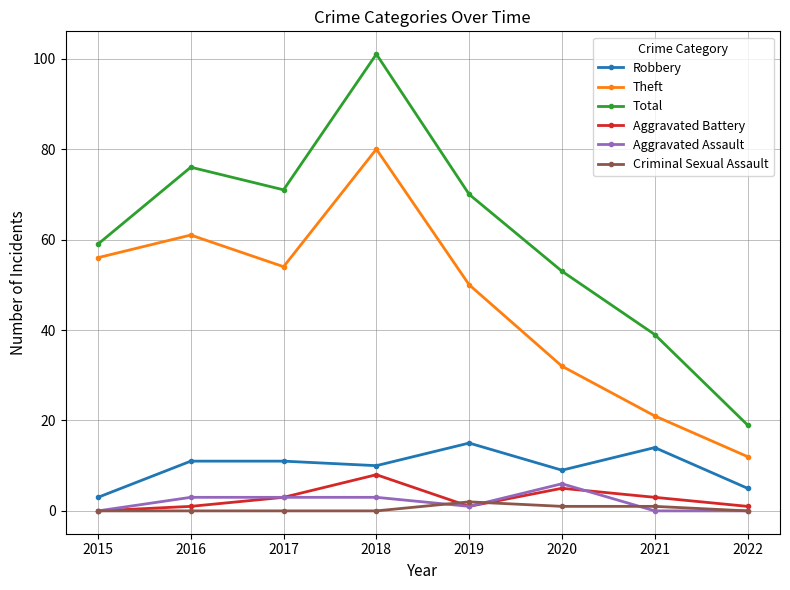

True or false: Total and Theft cross at least once.

False